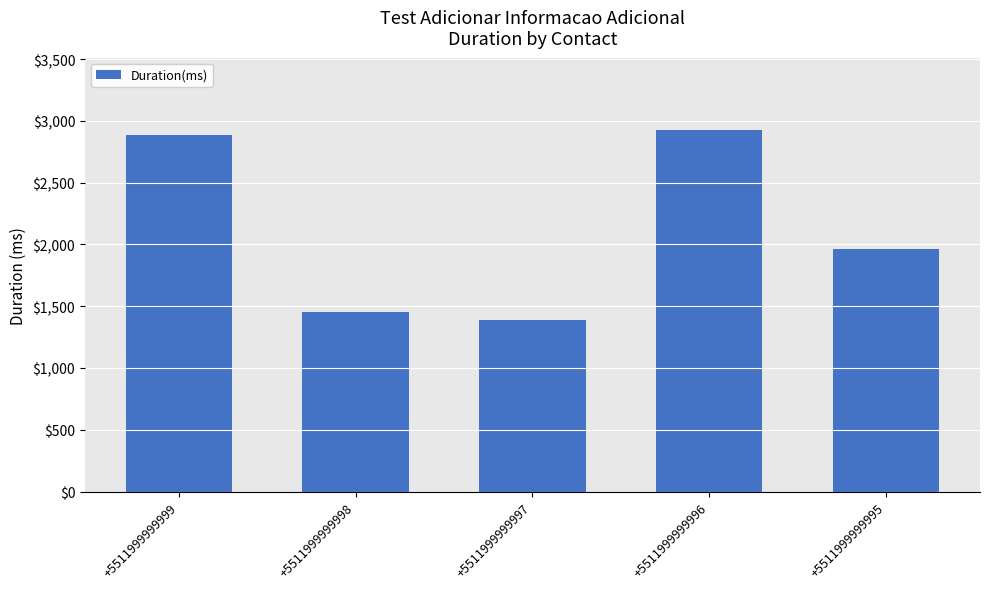

The value at +5511999999996 is 2926. True or false?

True